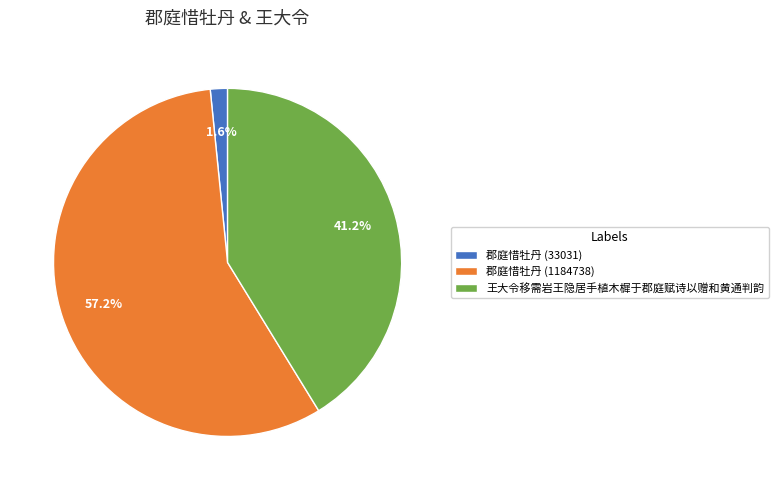

What is the smallest slice in the pie chart?

郡庭惜牡丹 (33031)